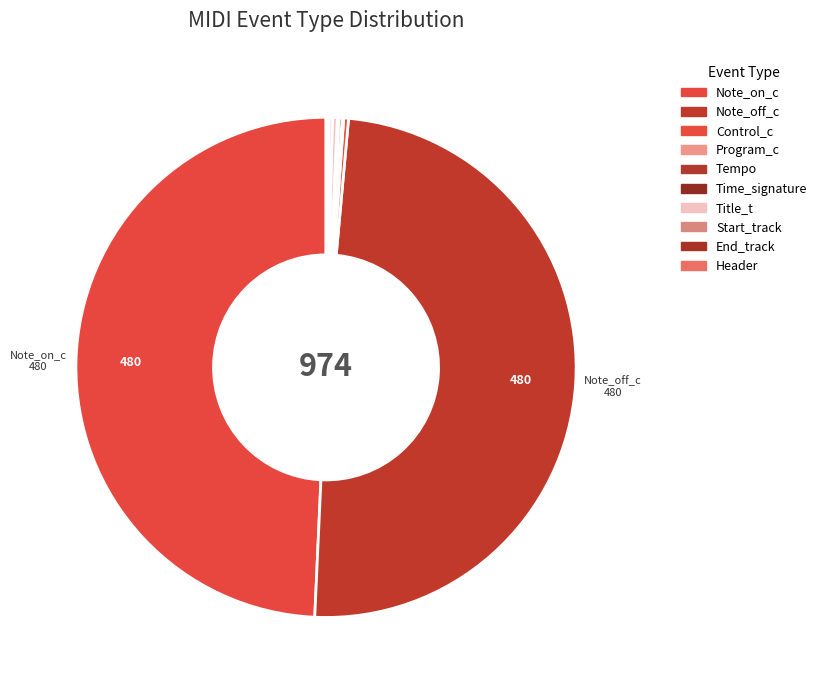

How many slices are in this pie chart?

10